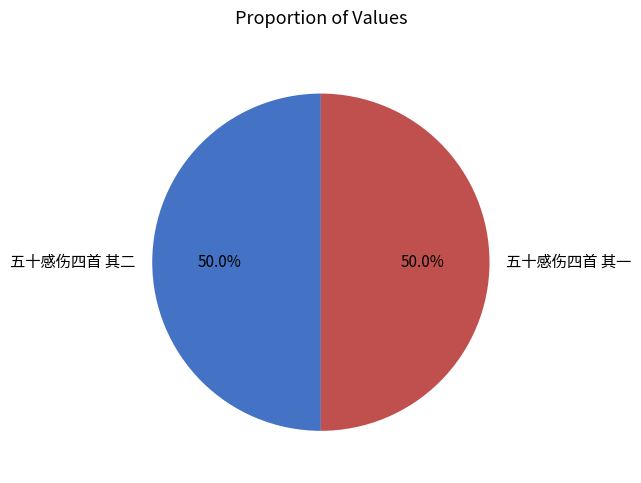

What is the ratio of the value at 五十感伤四首 其二 to the value at 五十感伤四首 其一?

1.0